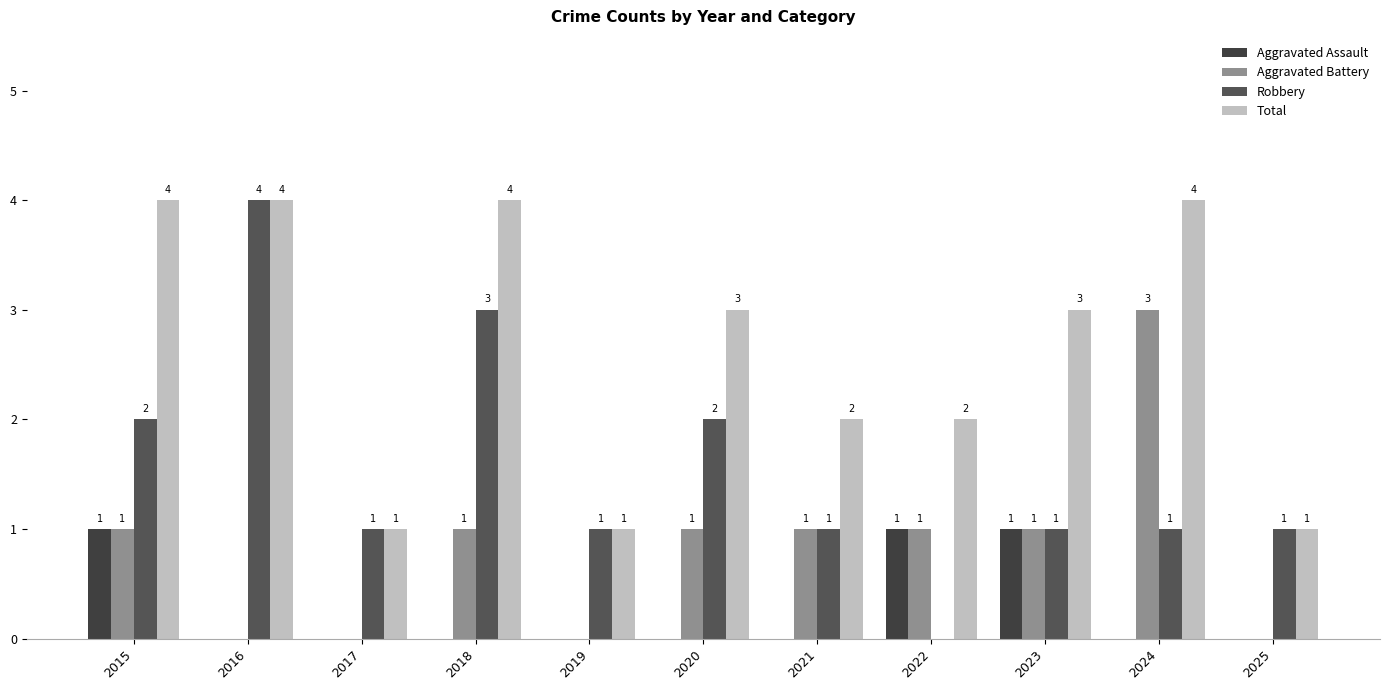

What is the value of the Robbery bar at the 5th from the left?

1